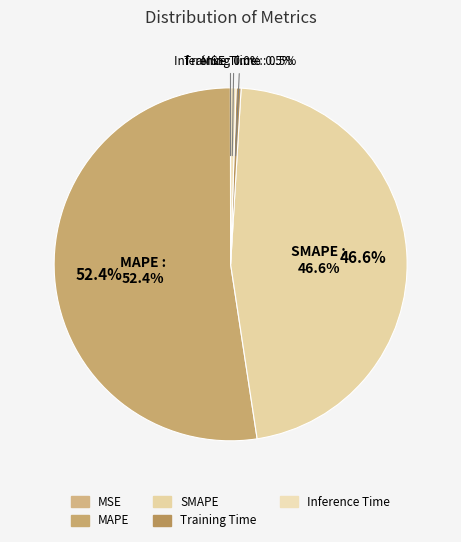

Which slice is the largest?

MAPE